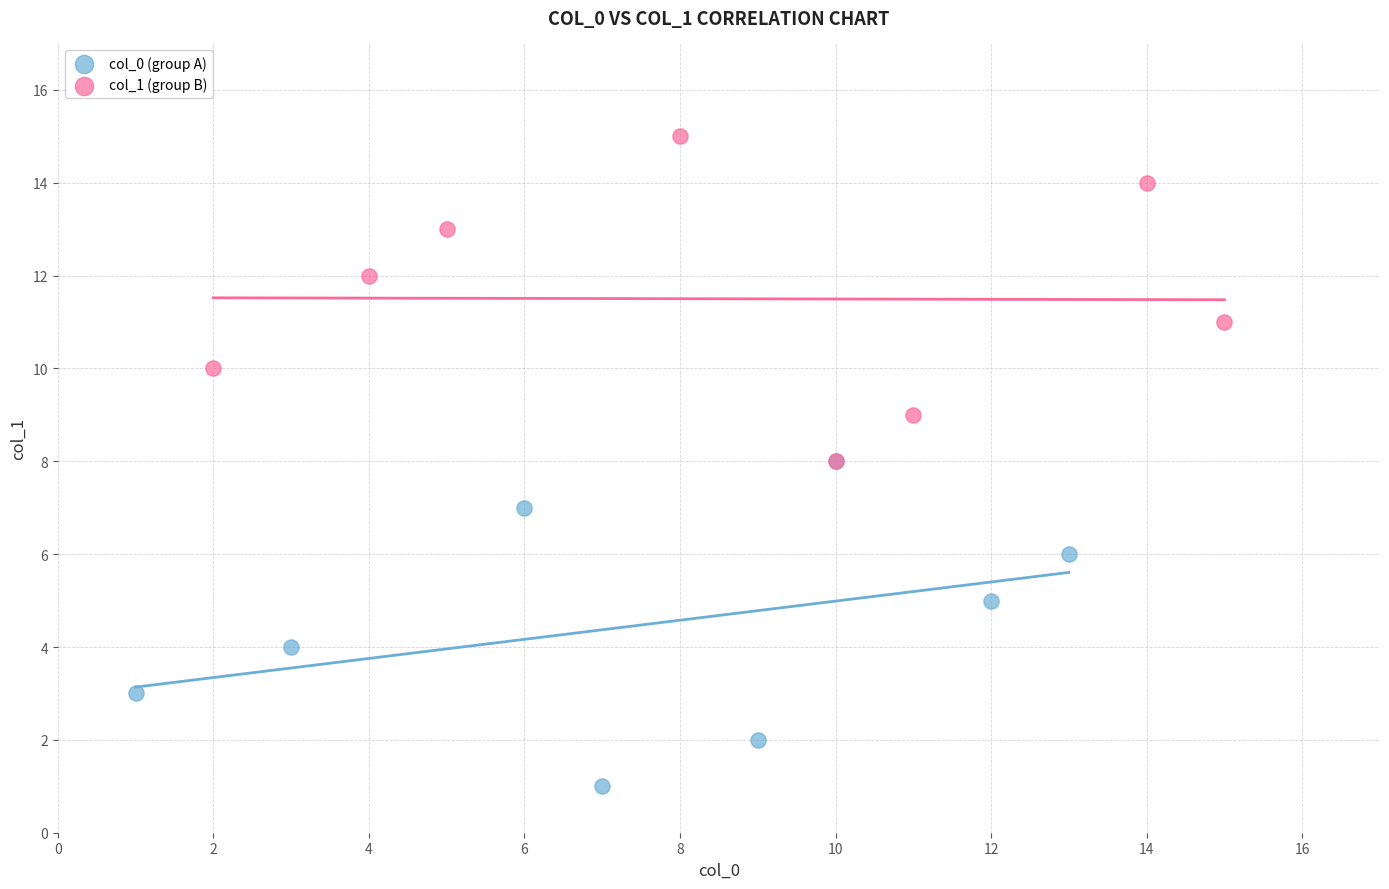

Which series reaches the maximum Y coordinate?

col_1 (group B)